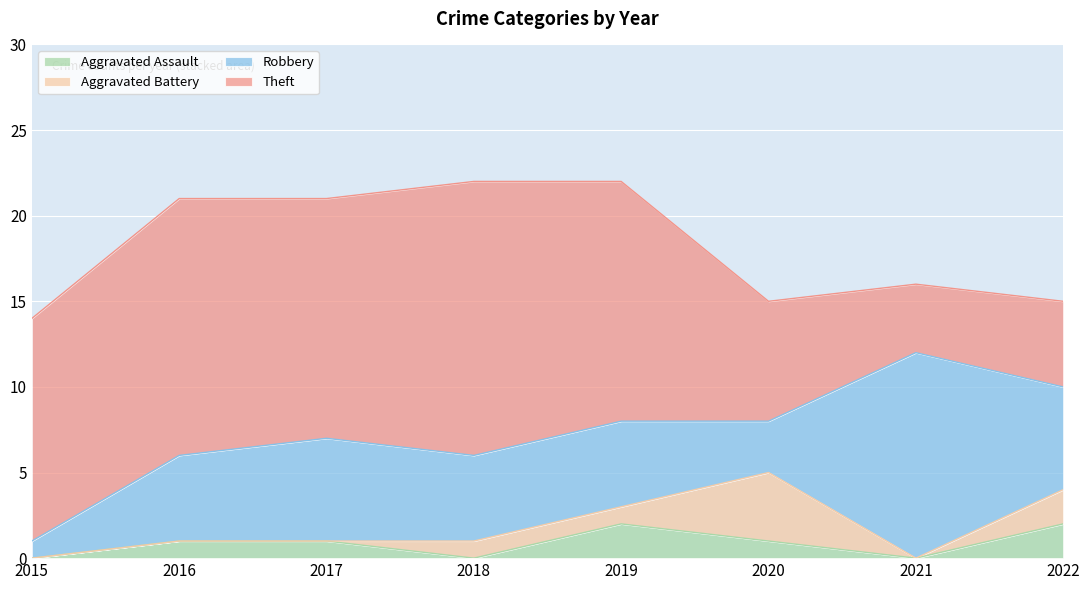

Reading left to right, transcribe all the data shown in this chart.

Aggravated Assault: 0	1	1	0	2	1	0	2
Aggravated Battery: 0	0	0	1	1	4	0	2
Robbery: 1	5	6	5	5	3	12	6
Theft: 13	15	14	16	14	7	4	5